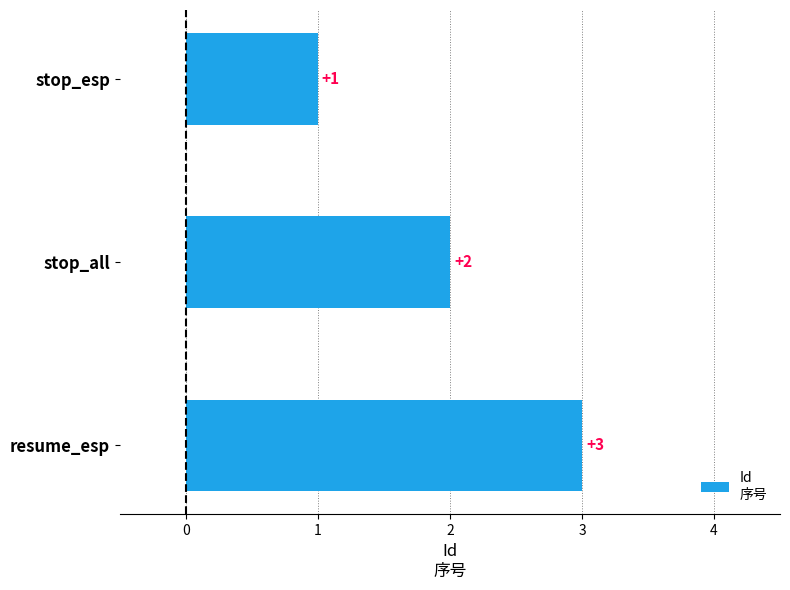

The value at stop_esp is 2. True or false?

False